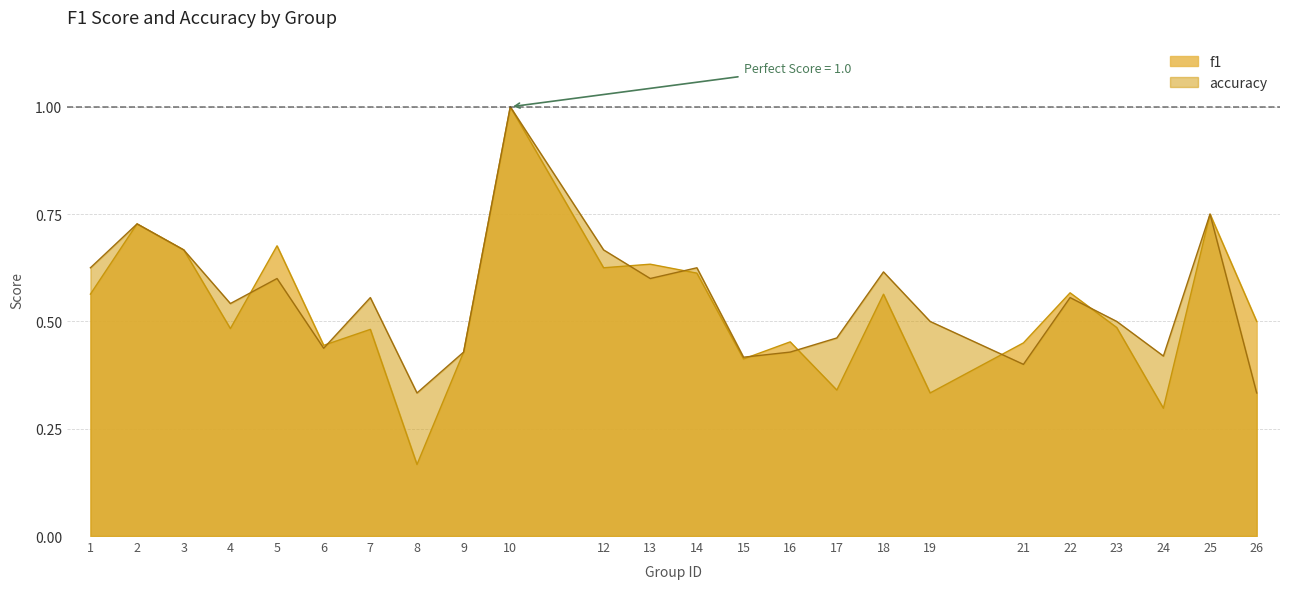

Which category has the highest value in the f1 series?

10